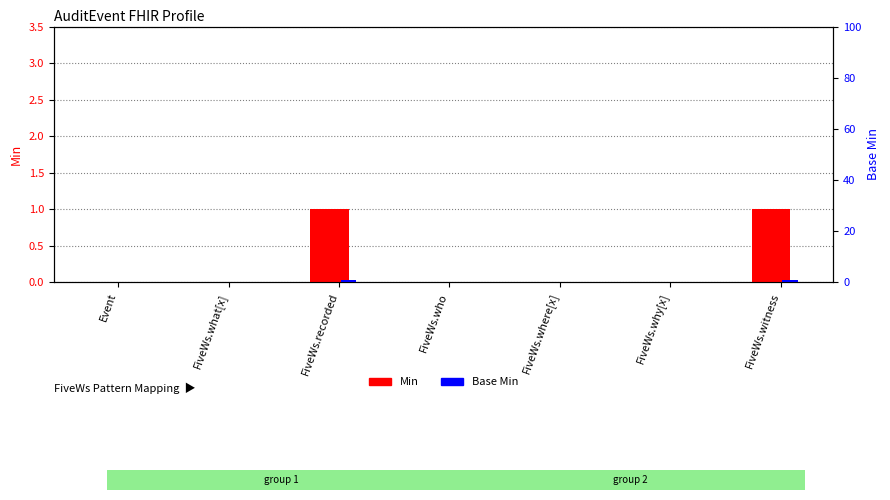

What are all the series names shown in the legend?

Min, Base Min